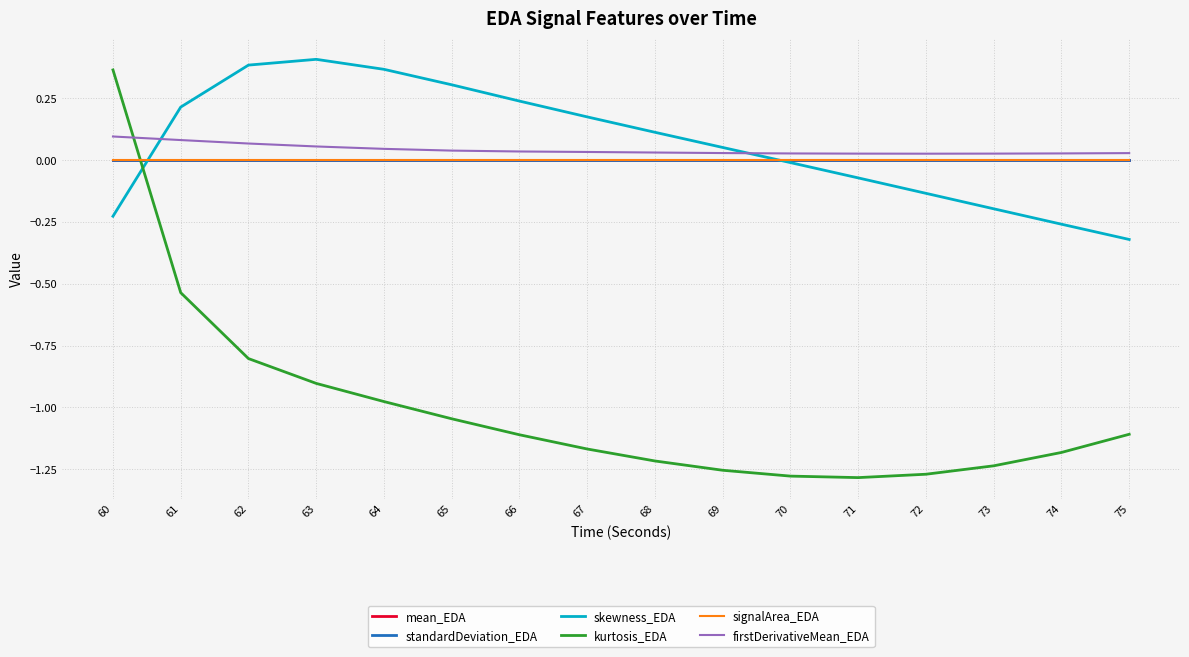

The value of kurtosis_EDA at 69 is -2.0. True or false?

False